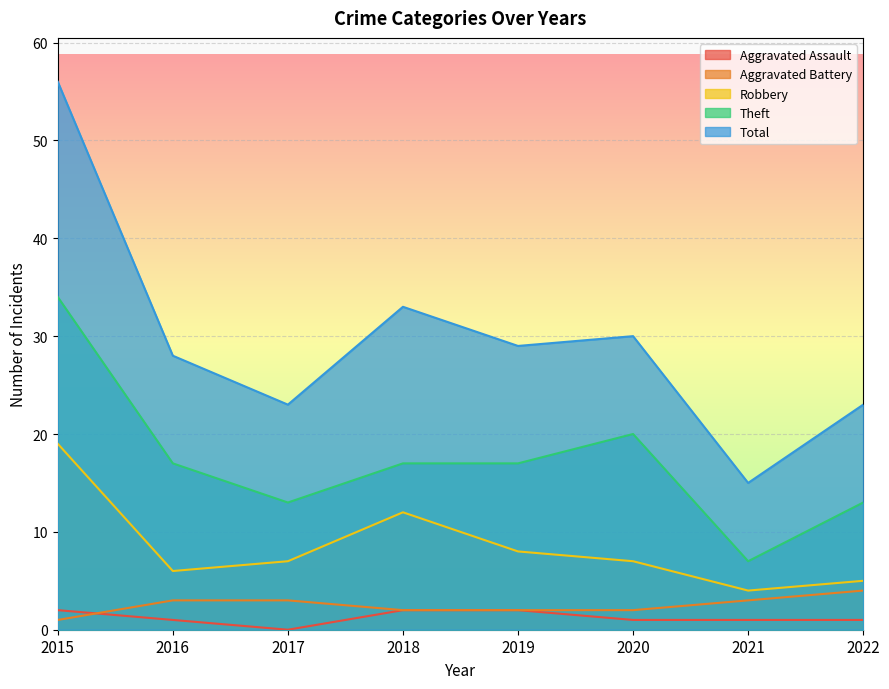

True or false: Robbery and Aggravated Assault cross at least once.

False